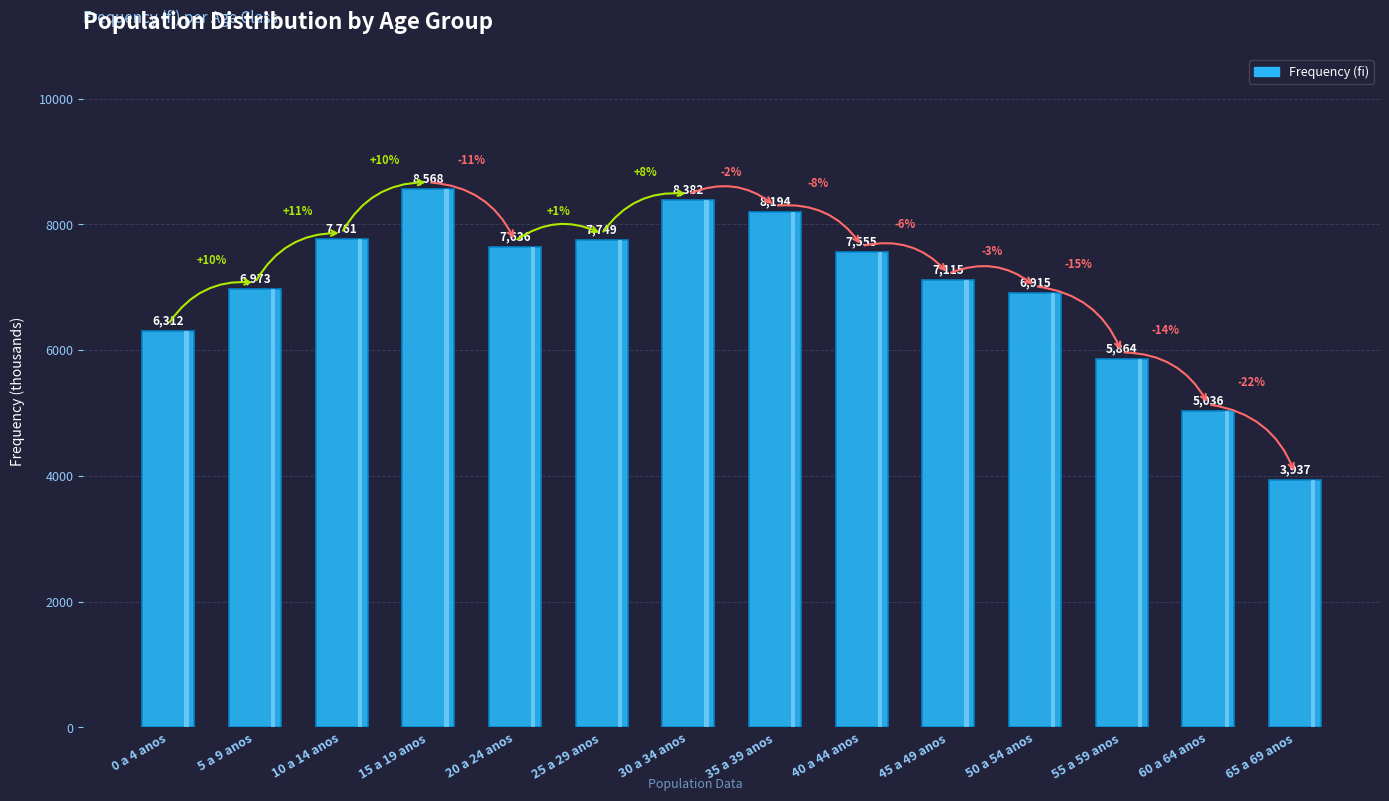

What is the label of the 5th bar from the right?

45 a 49 anos